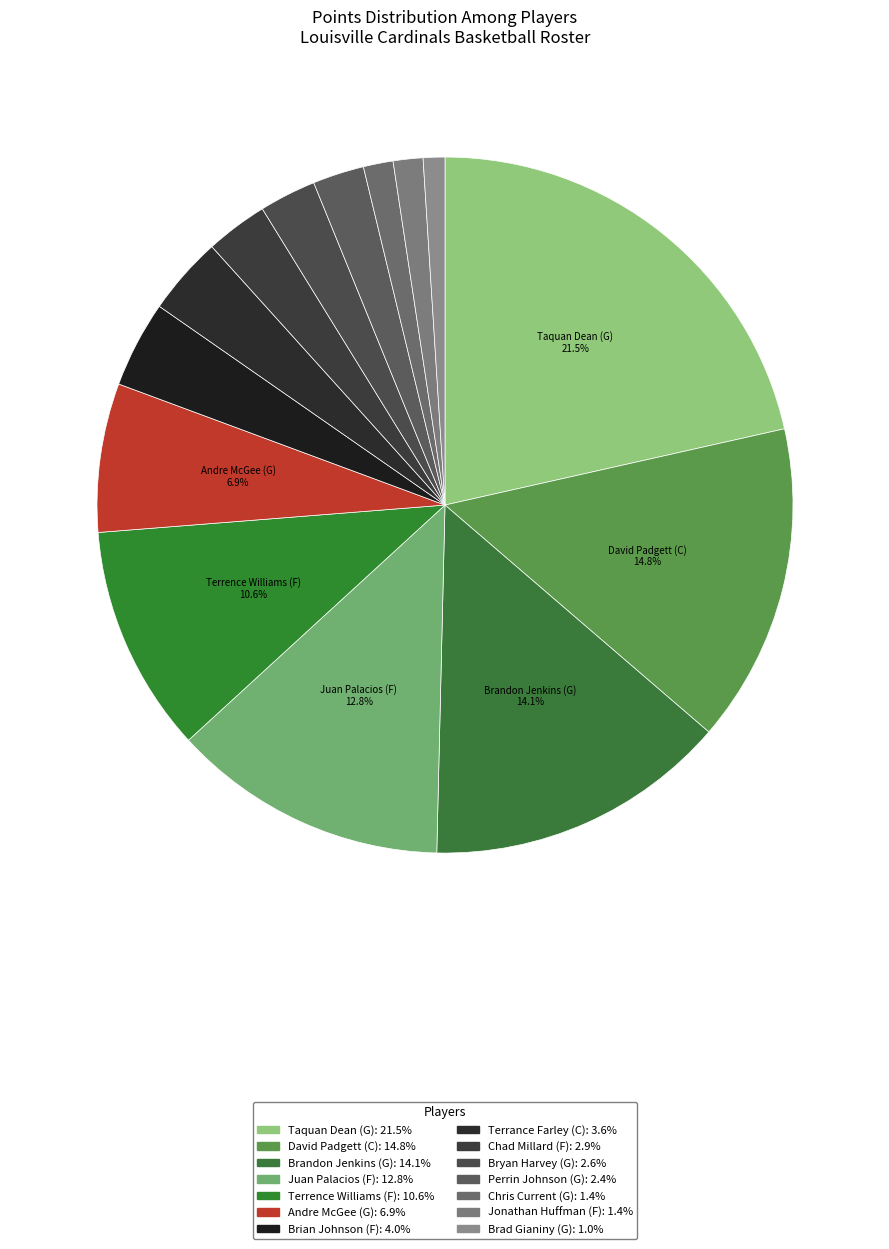

Does Brandon Jenkins (G) account for over 50% of the chart?

No